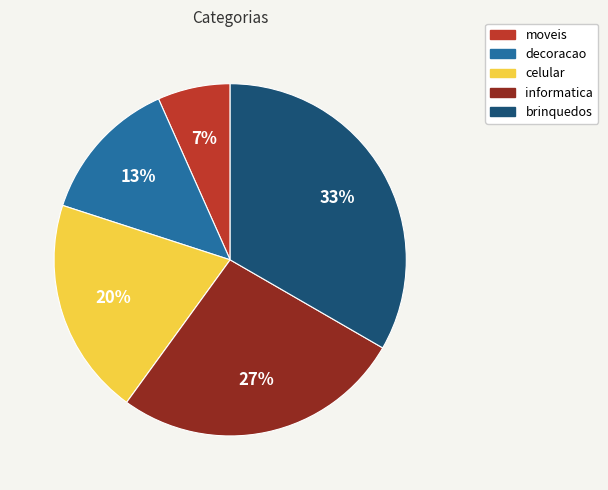

How many slices are in this pie chart?

5